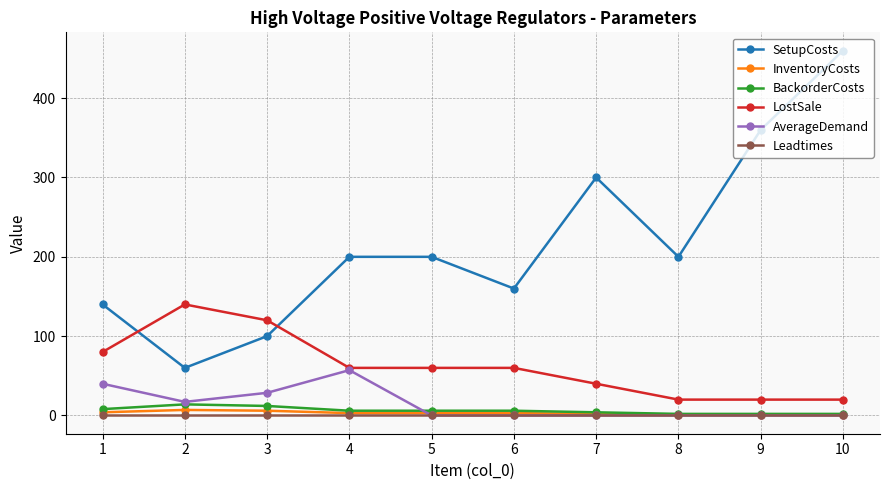

What is the highest value of the BackorderCosts series?

14.0